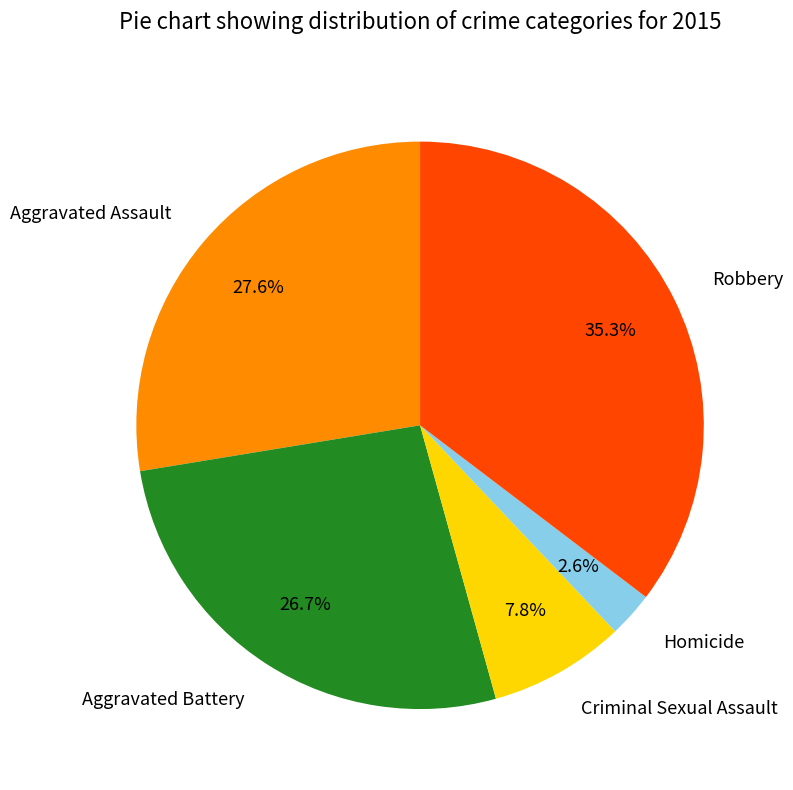

Which slice is the smallest?

Homicide